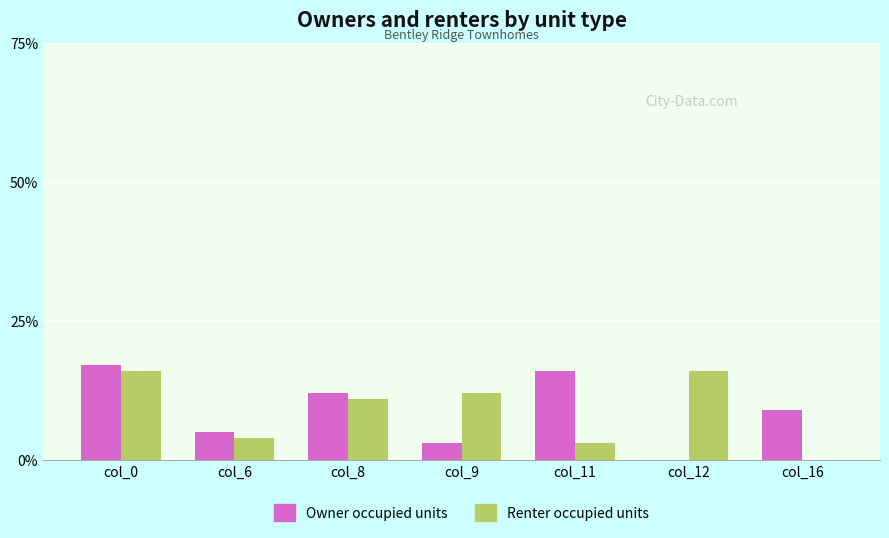

What is the sum of all Renter occupied units values?

62